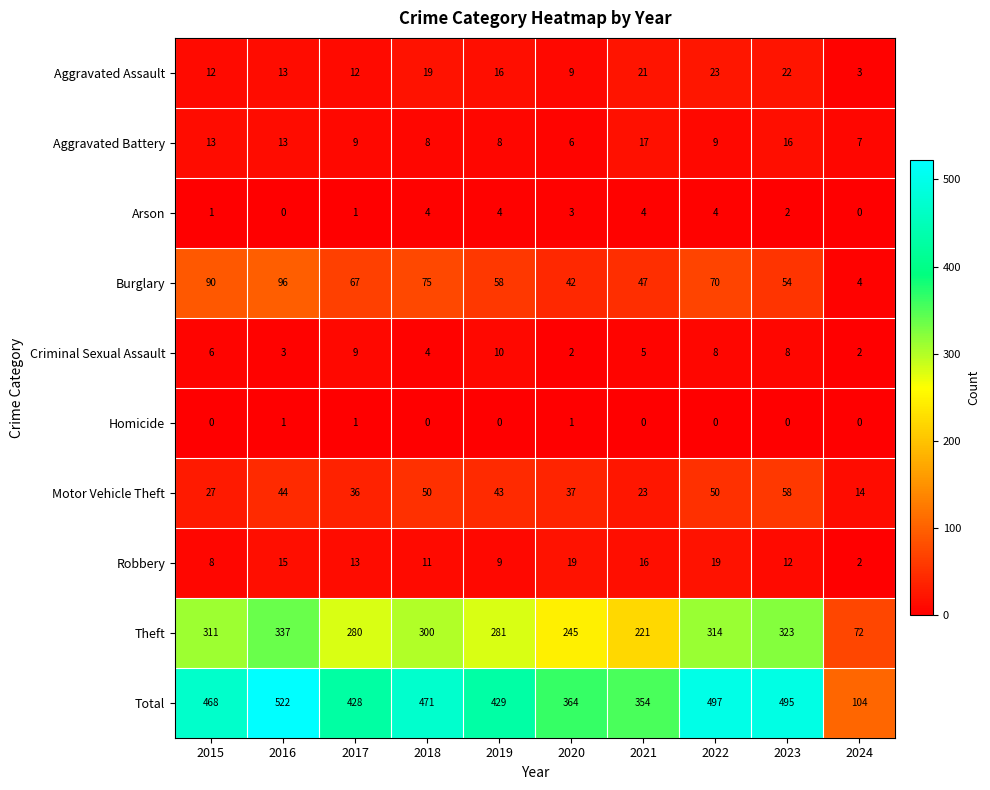

Which series has the largest total across all categories?

Total